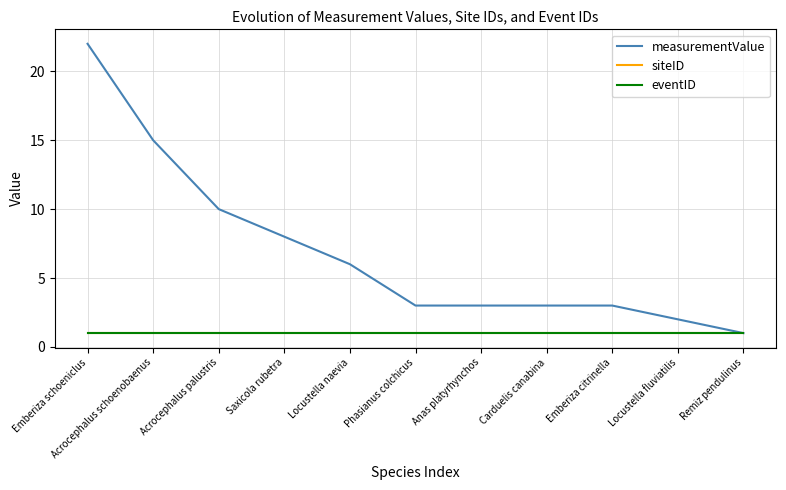

At which label is measurementValue closest to 11?

Acrocephalus palustris